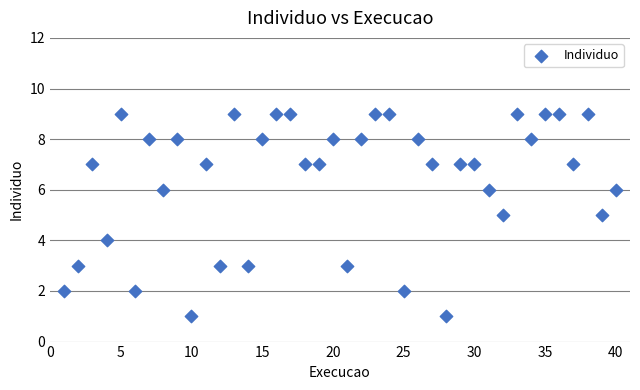

What is the range of Y values (max minus min)?

8